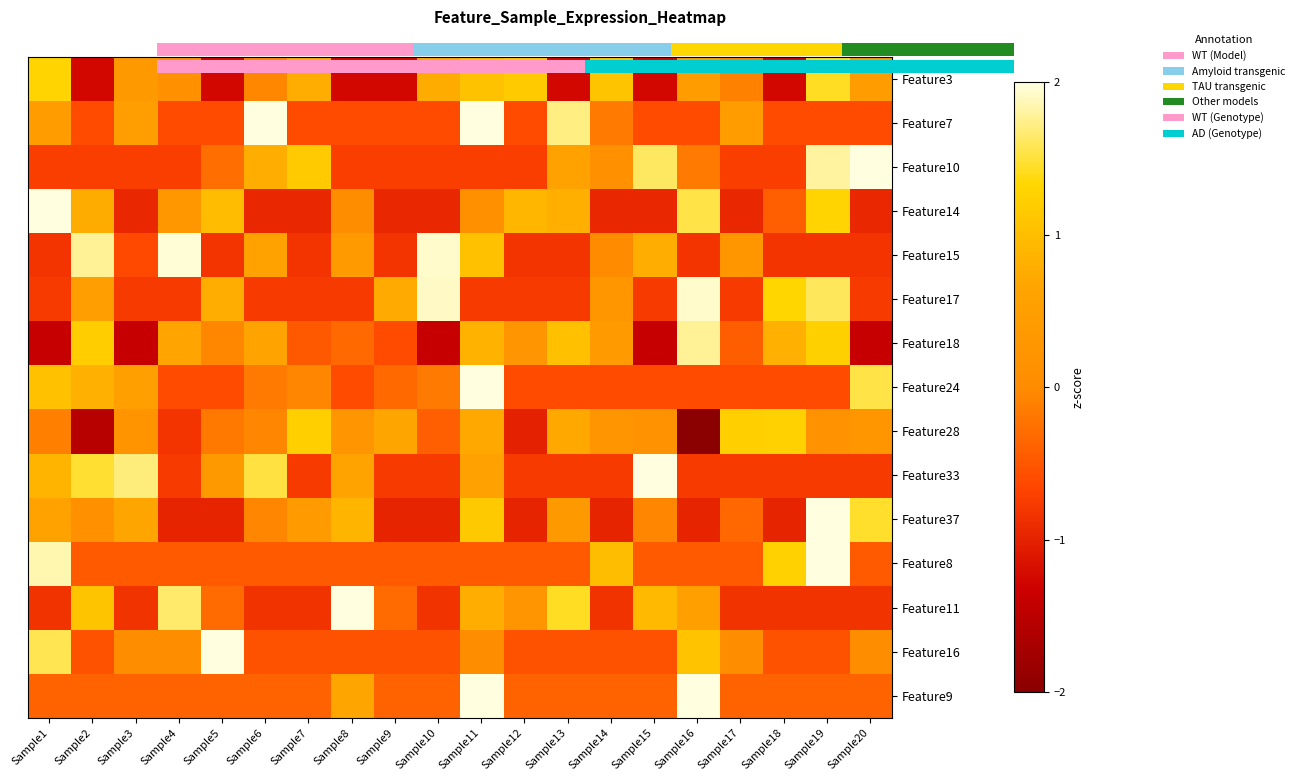

Rank the categories by Feature8 value from lowest to highest.

Sample2, Sample3, Sample4, Sample5, Sample6, Sample7, Sample8, Sample9, Sample10, Sample11, Sample12, Sample13, Sample15, Sample16, Sample17, Sample20, Sample14, Sample18, Sample1, Sample19